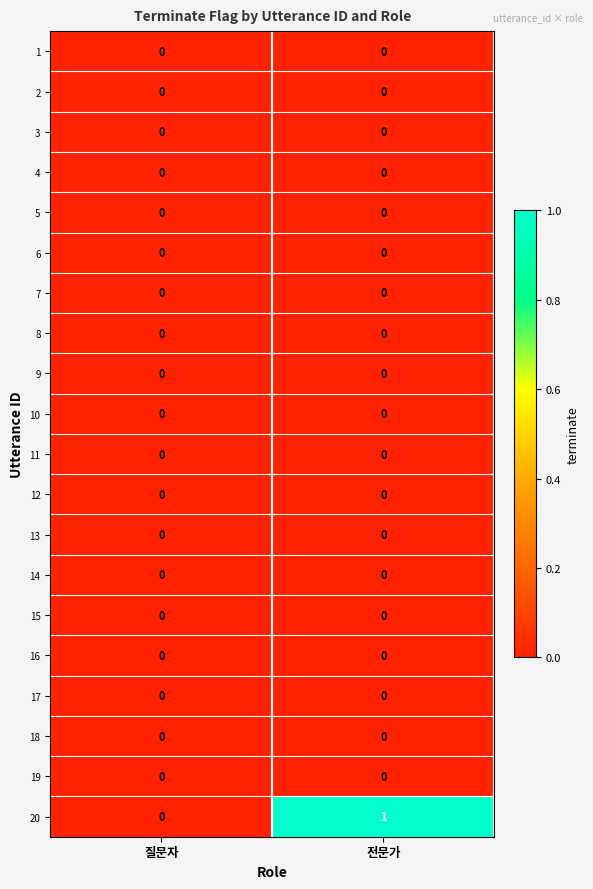

Which series changed the most between 질문자 and 전문가?

20